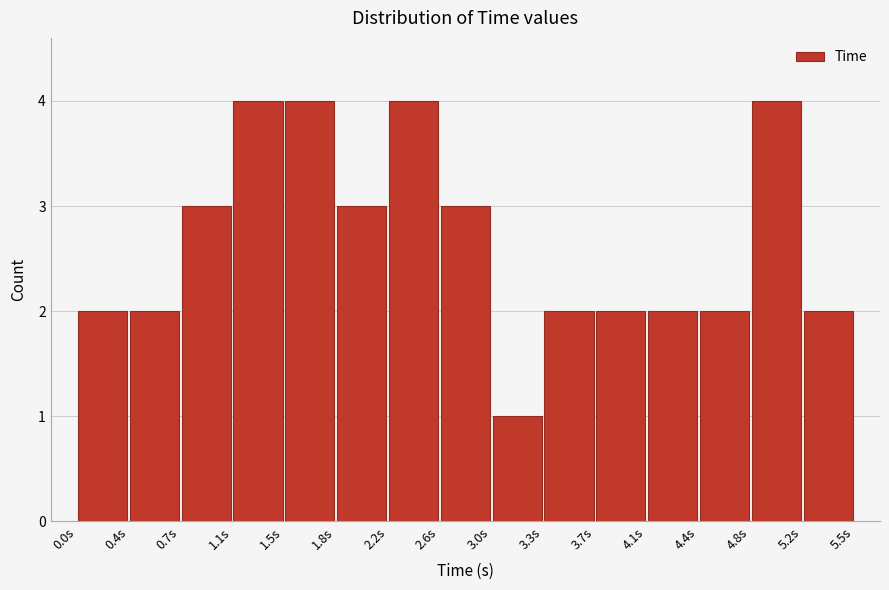

Reading left to right, list every bar in this chart as the range it spans on the x-axis followed by its height. Neither the bar edges nor the heights are printed on the chart, so give them approximately, as read against the axes.

0.00 to 0.35: 2
0.35 to 0.75: 2
0.75 to 1.10: 3
1.10 to 1.50: 4
1.50 to 1.85: 4
1.85 to 2.20: 3
2.20 to 2.60: 4
2.60 to 2.95: 3
2.95 to 3.30: 1
3.30 to 3.70: 2
3.70 to 4.05: 2
4.05 to 4.45: 2
4.45 to 4.80: 2
4.80 to 5.15: 4
5.15 to 5.55: 2